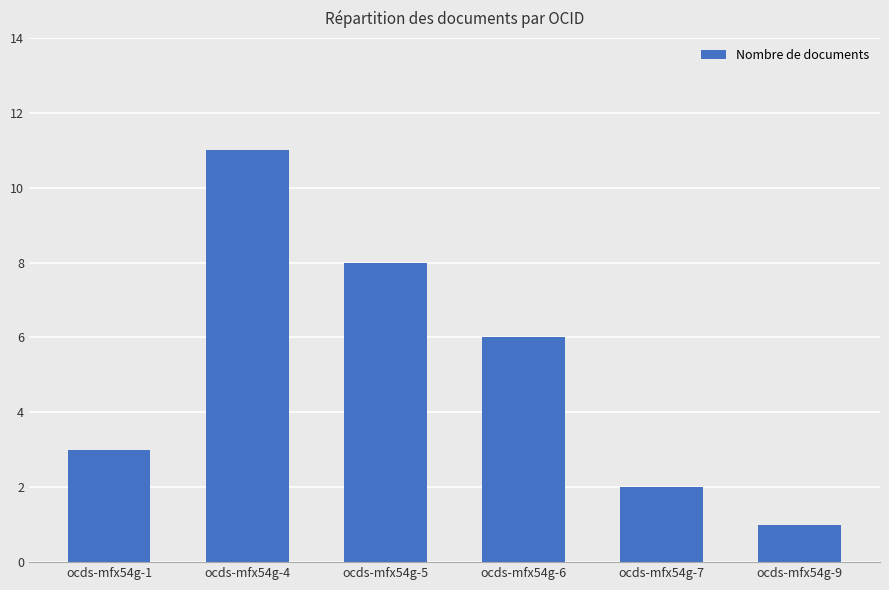

Which label corresponds to the smallest value in the chart?

ocds-mfx54g-9